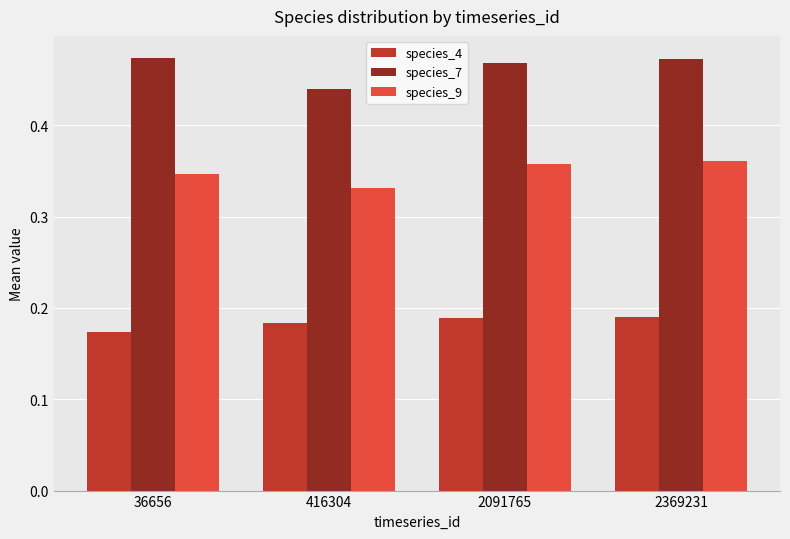

What is the sum of all species_9 values?

1.4